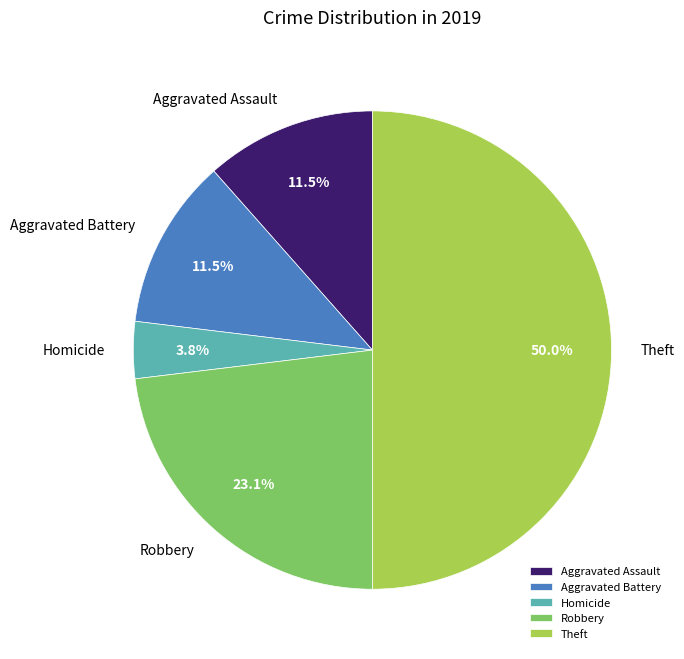

How much of the chart is everything except Homicide?

96.2%